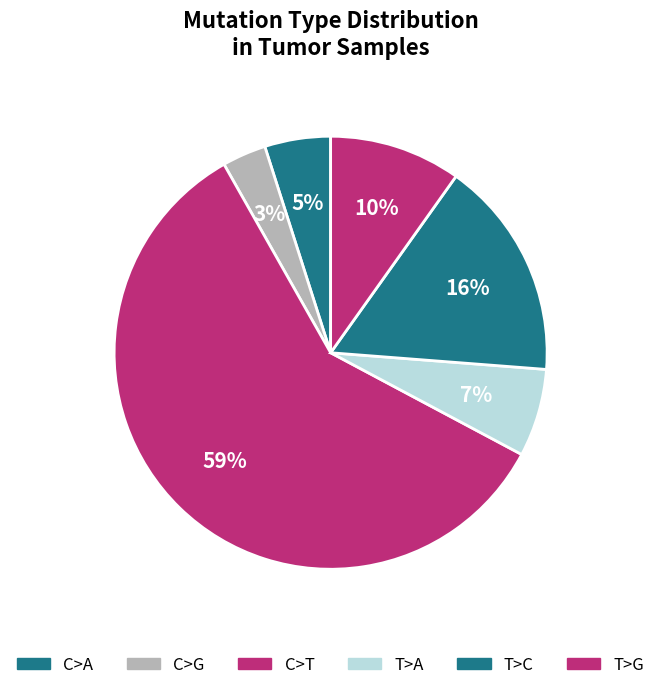

How many slices are in this pie chart?

6